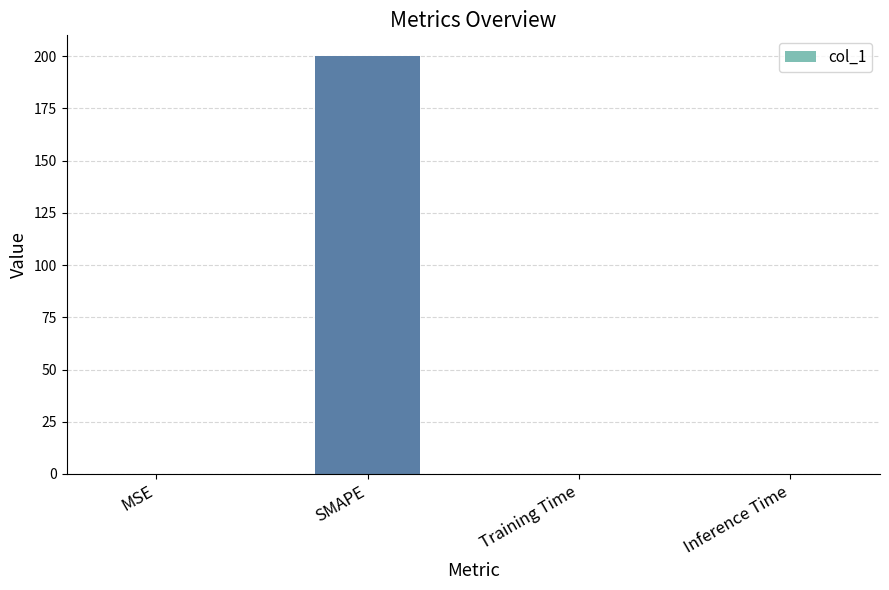

Between Training Time and SMAPE, which is larger?

SMAPE